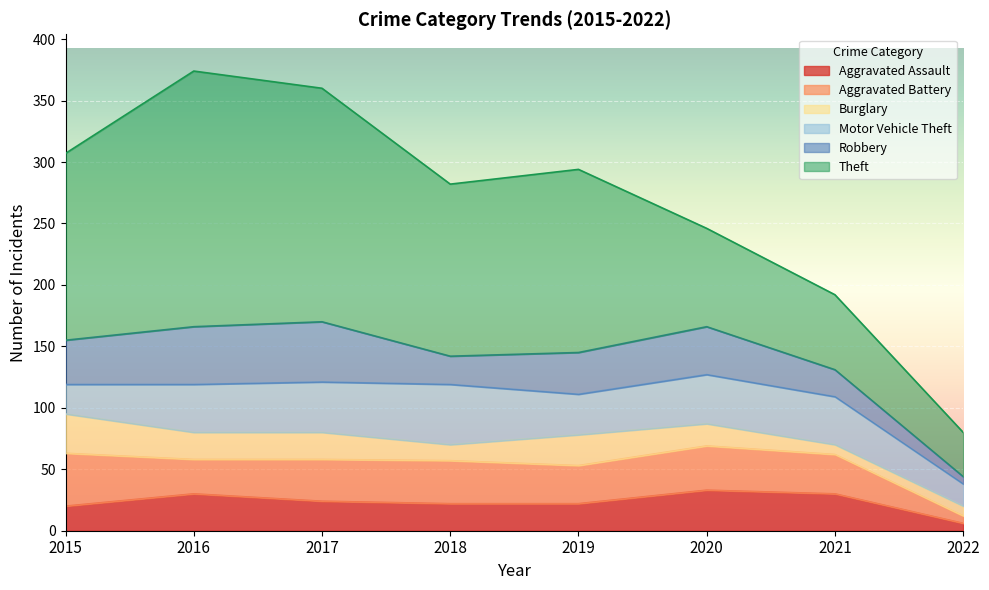

Which label corresponds to the largest value in the chart?

2016